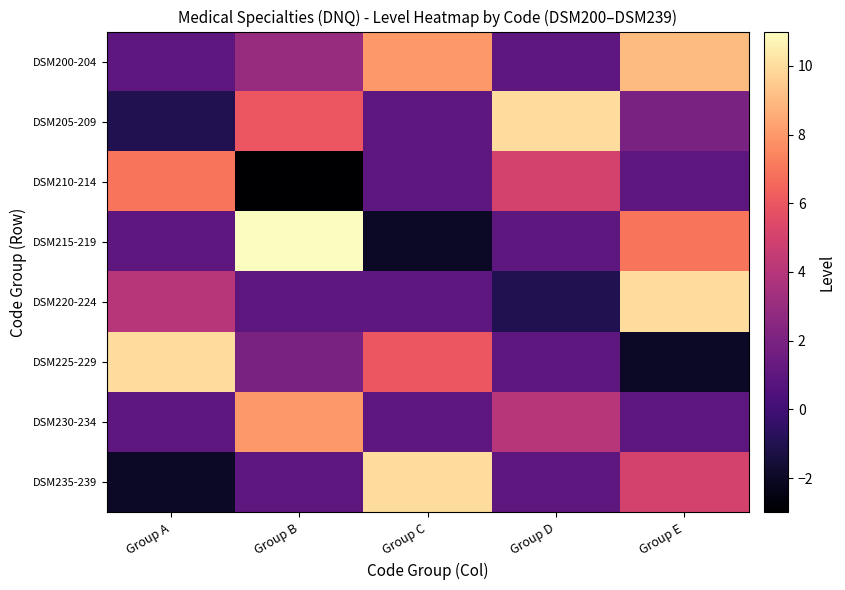

Which category has the lowest value across all series?

Group B